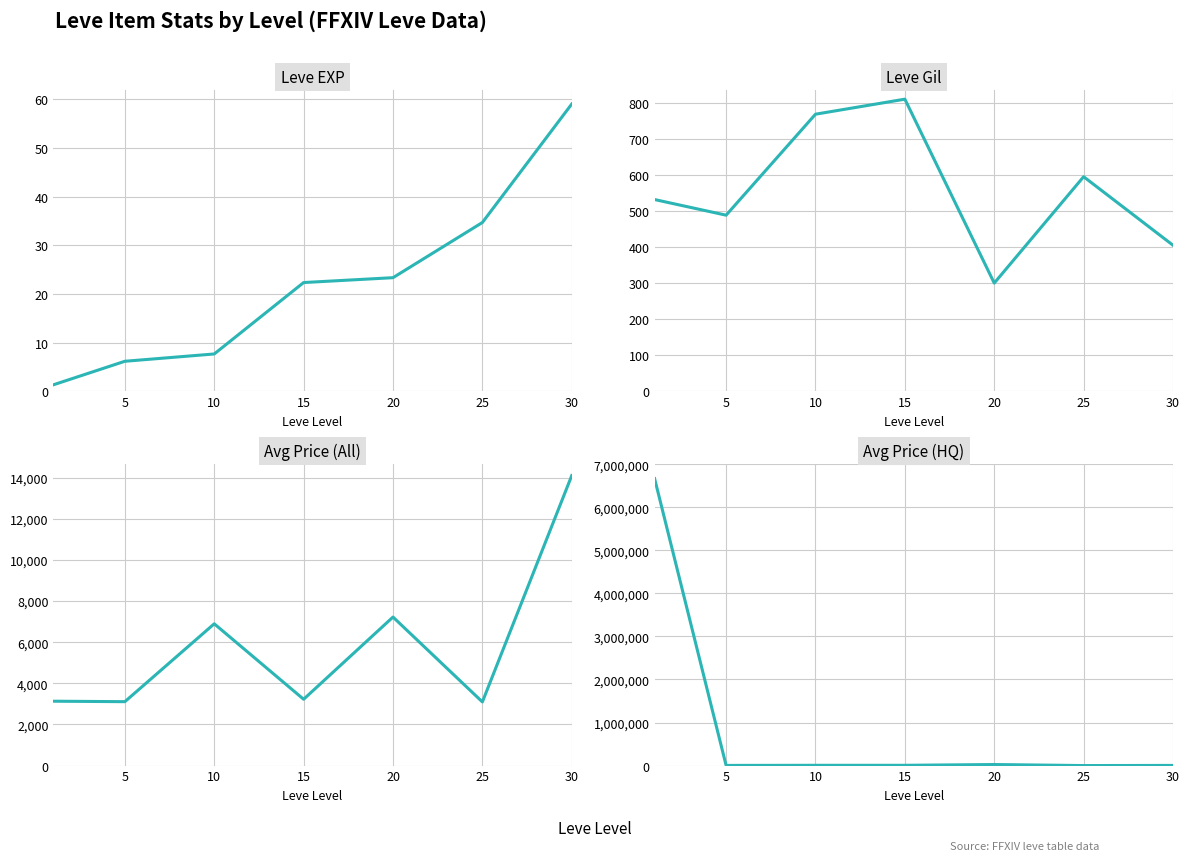

Which category has the highest value in the Avg Price (All) series?

30